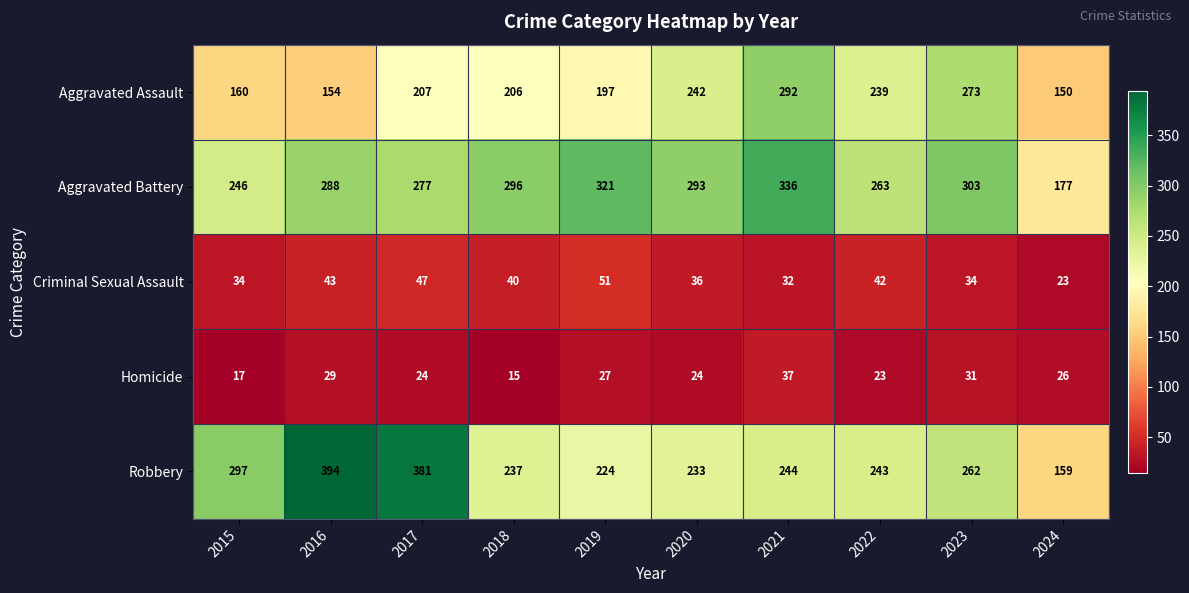

How many data points does each series have?

10